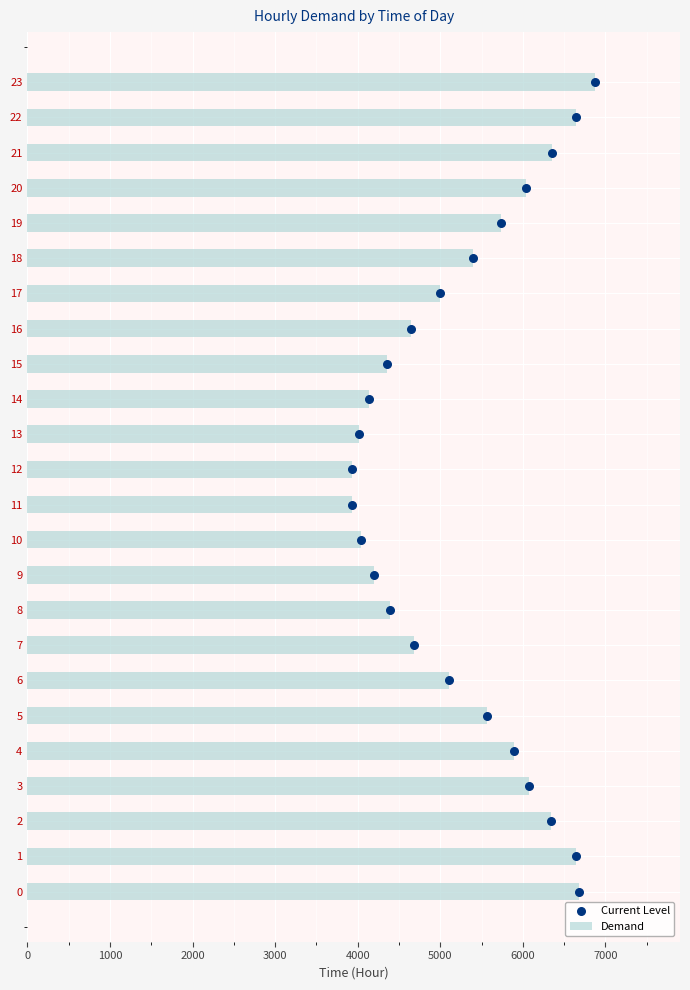

Which series has the largest total across all categories?

Demand